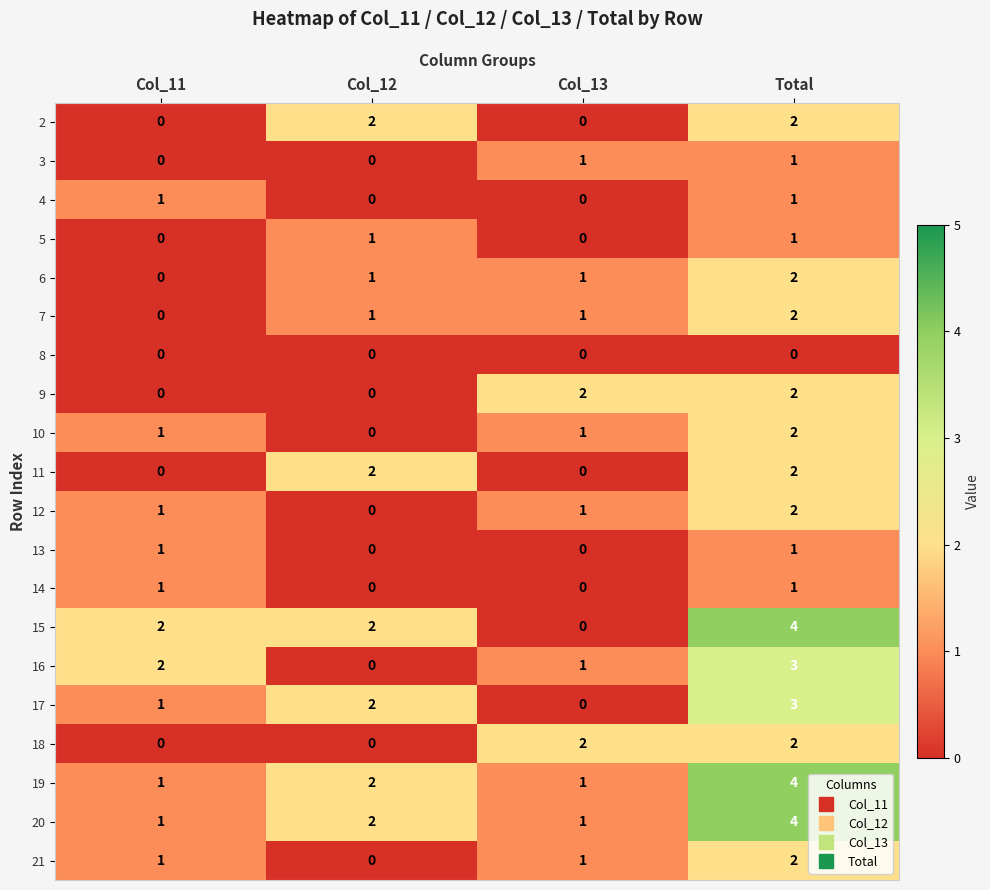

What is the sum of all 19 values?

8